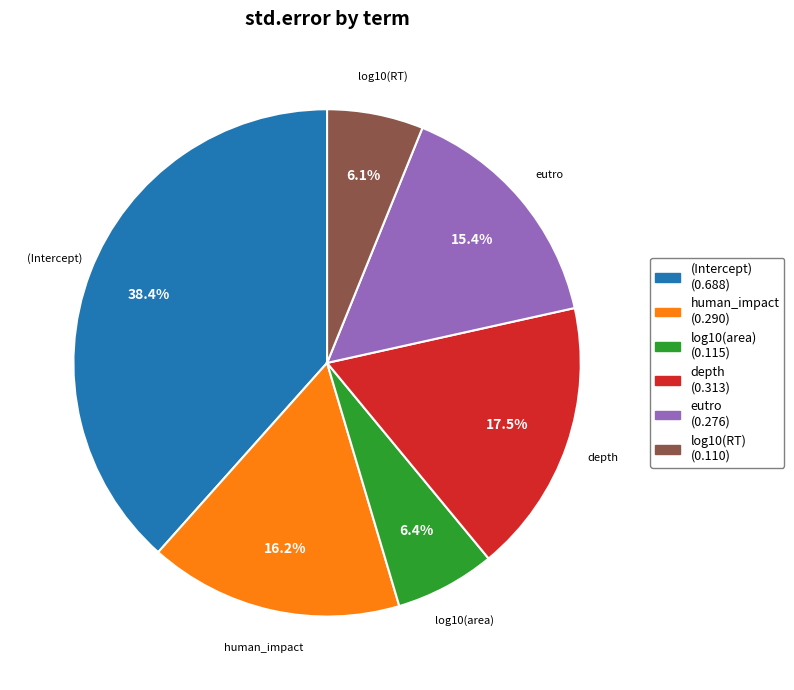

What is the largest slice in the pie chart?

(Intercept)